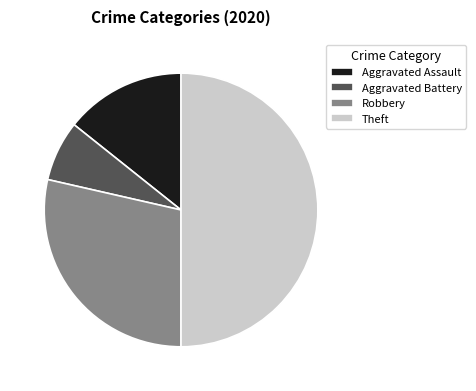

Rank the categories by value from highest to lowest.

Theft, Robbery, Aggravated Assault, Aggravated Battery